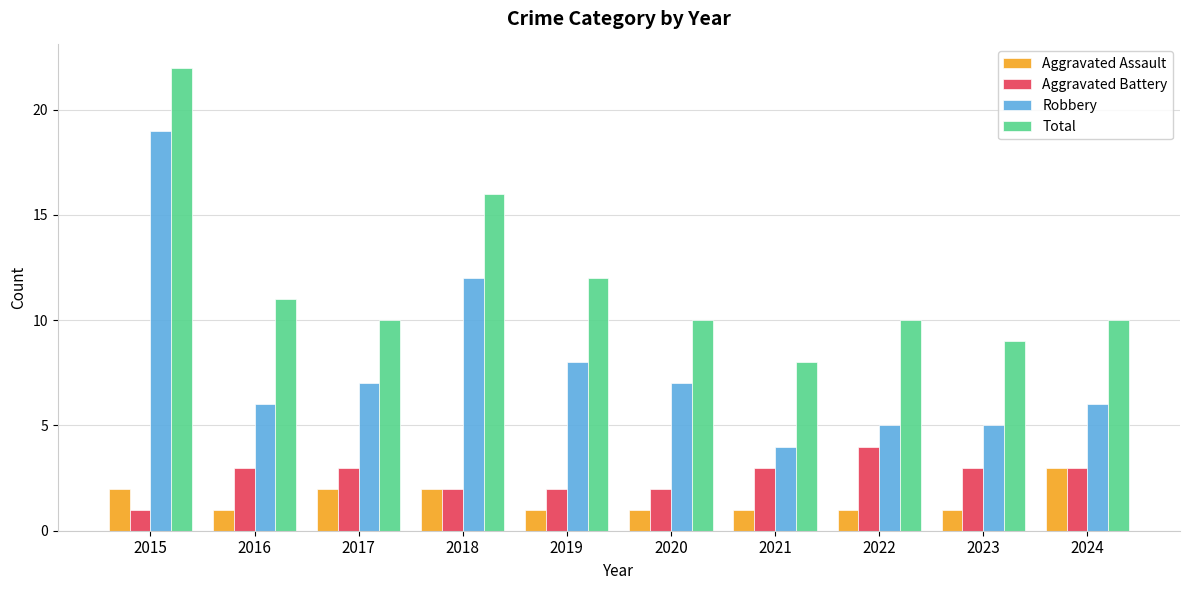

What is the sum of the Aggravated Assault values at 2015 and 2020?

3